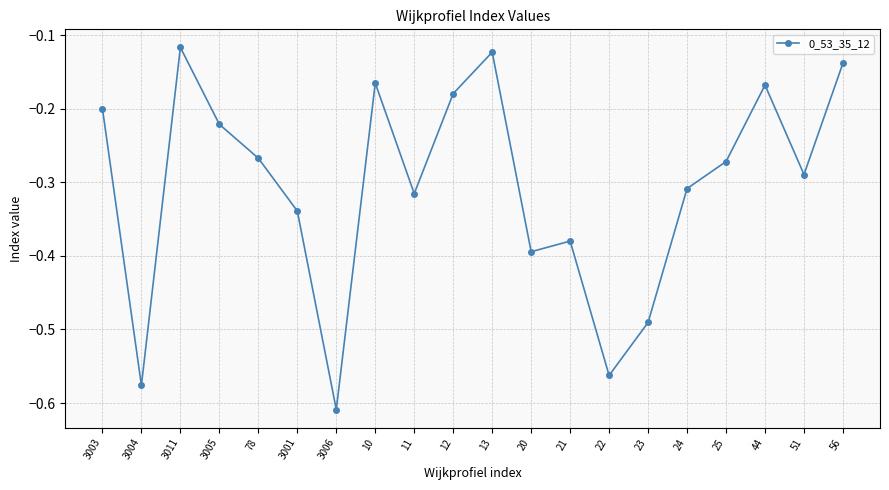

Which has a higher value, 24 or 3004?

24